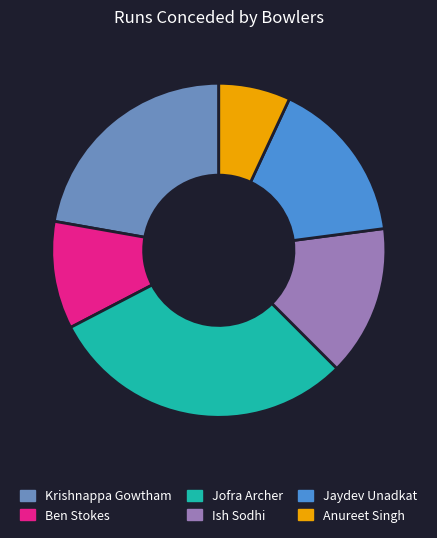

Is the sum of Anureet Singh and Jaydev Unadkat greater than half?

No